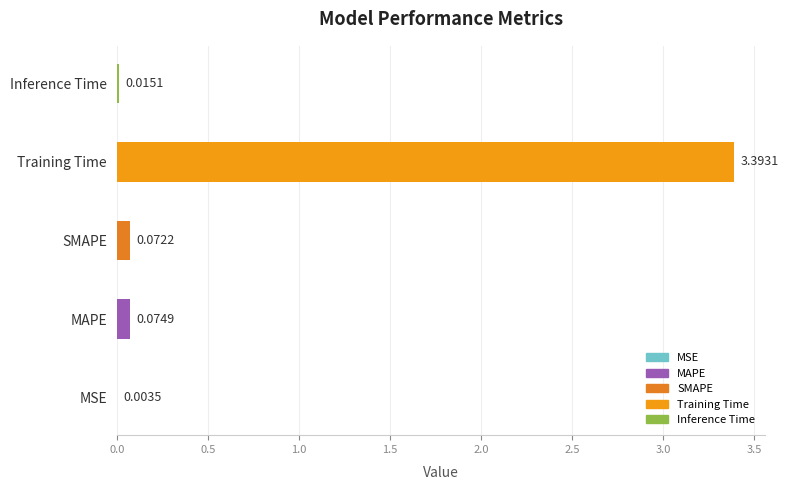

Where is the data nearest to the value 1?

MAPE